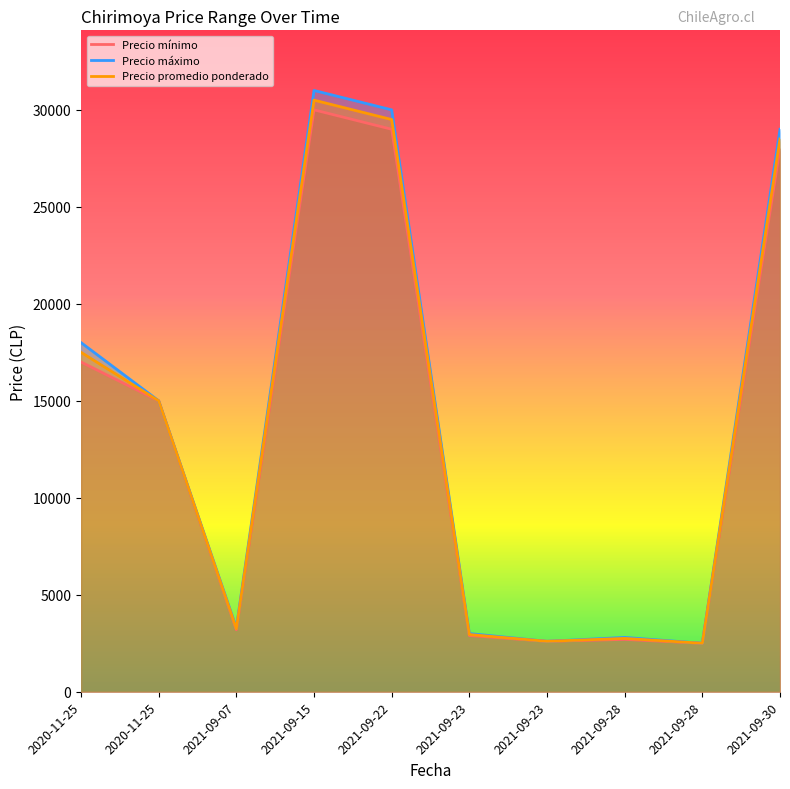

True or false: Precio promedio ponderado and Precio máximo cross at least once.

False